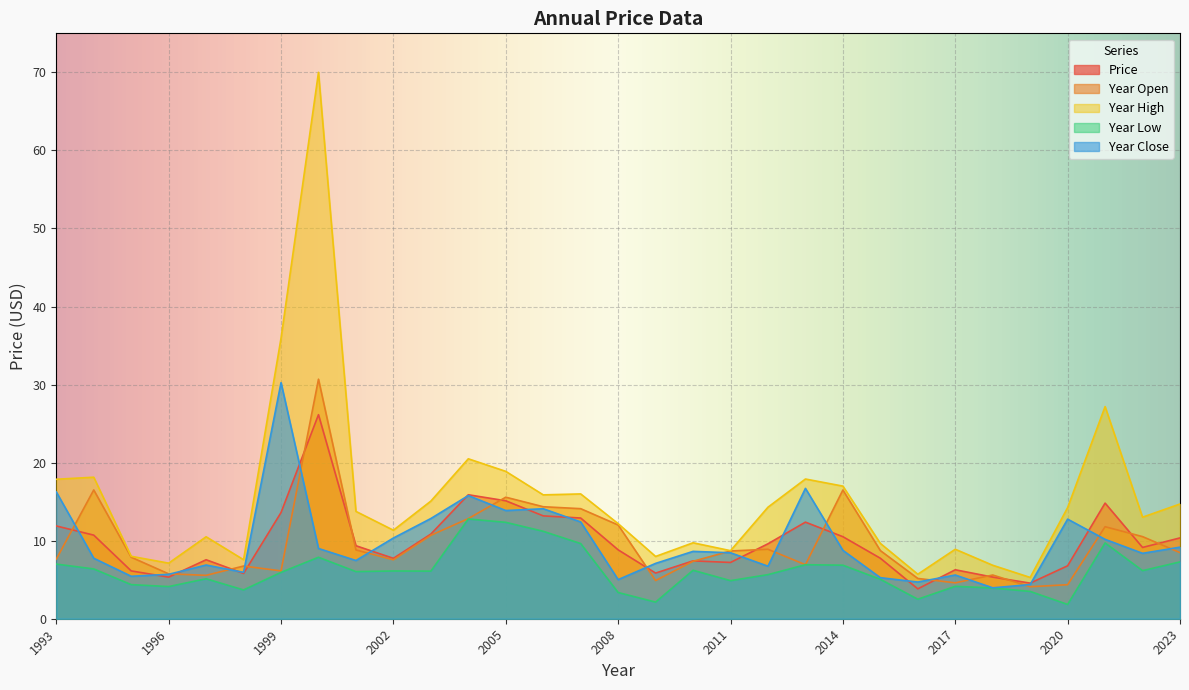

Which series has the largest range (max minus min)?

Year High